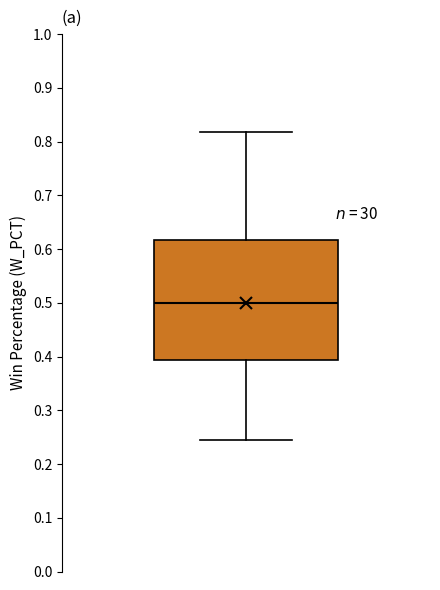

Transcribe this box plot: give where the median line is, the range the box spans, and where the two whiskers end, as read against the y-axis. The values are not printed on the chart, so give them approximately, as read against the axis.

median 0.50, box 0.39 to 0.62, whiskers 0.24 to 0.82